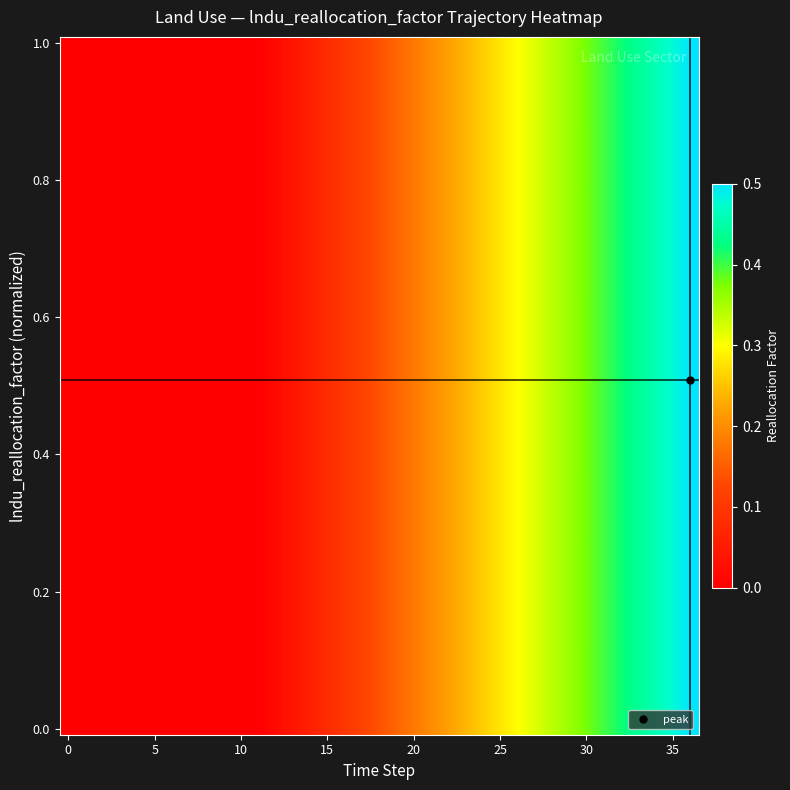

At which category does the chart reach its peak across all series?

36